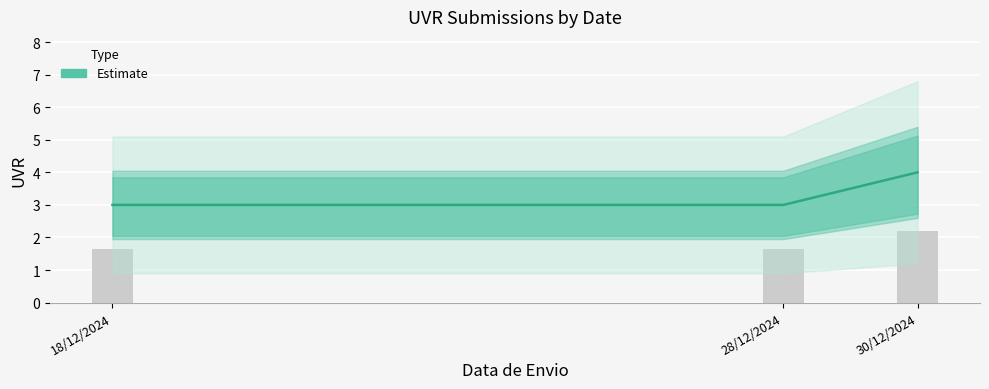

True or false: the data shows 0 at 18/12/2024.

False